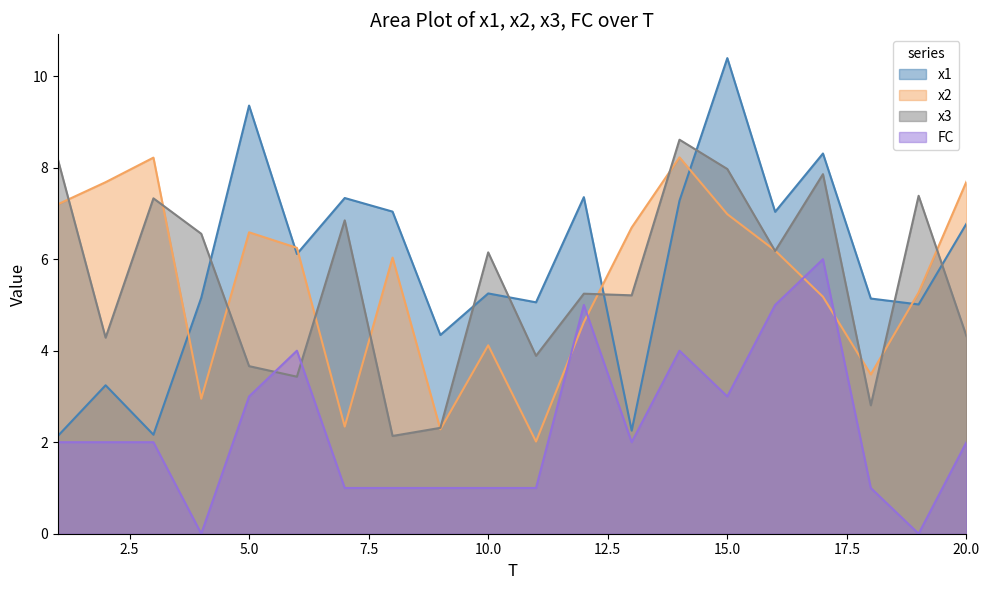

Between 11 and 14, which is larger?

14